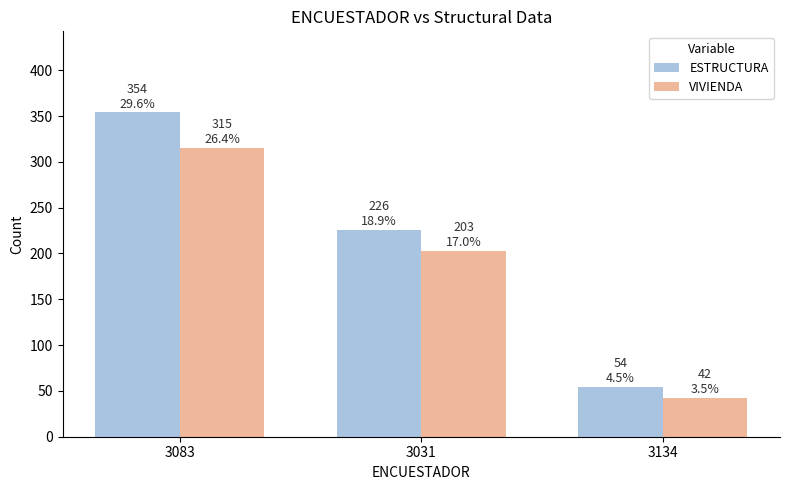

At which category does the chart reach its peak across all series?

3083